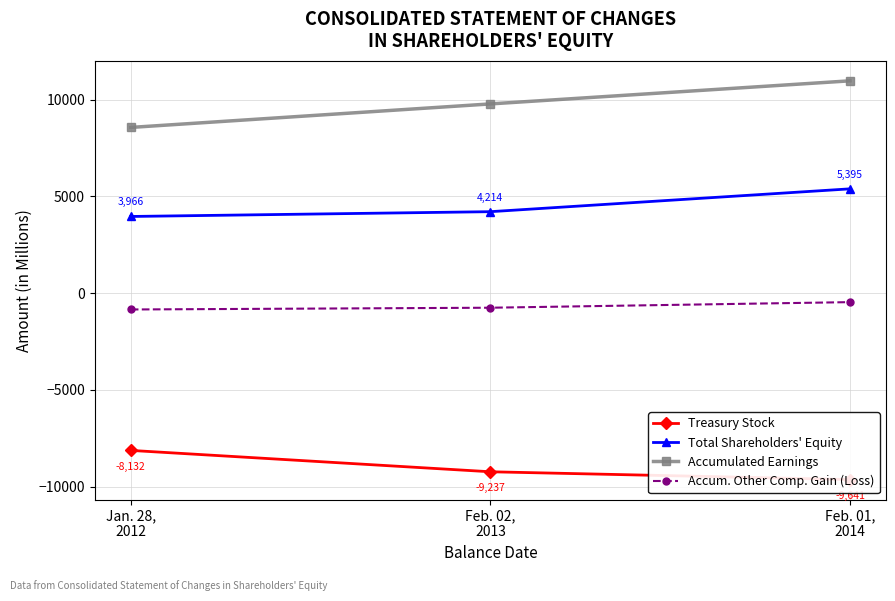

Count the Total Shareholders' Equity values in the range 3966 to 5395.

3